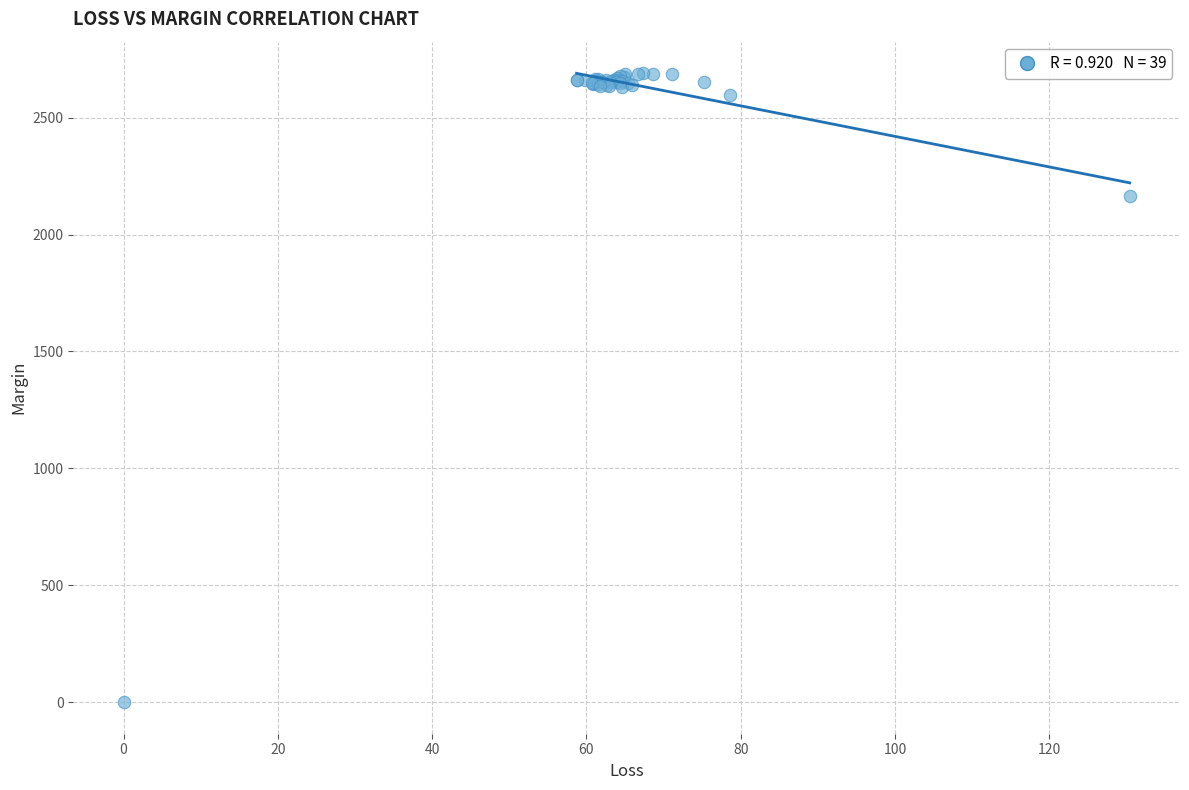

What Y value in the scatter plot is closest to 1345?

2165.2